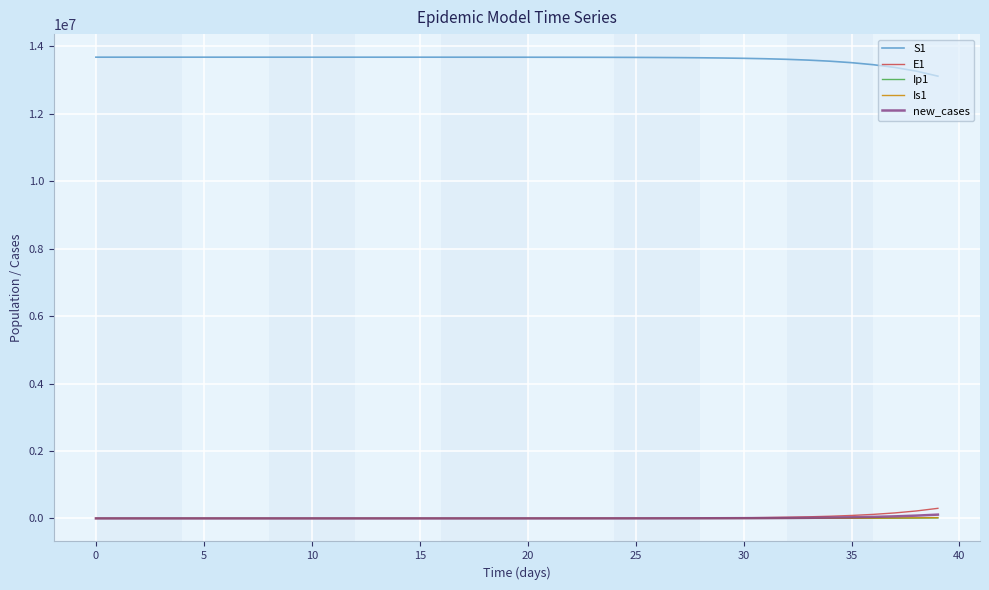

What is the maximum value for S1?

13678500.0